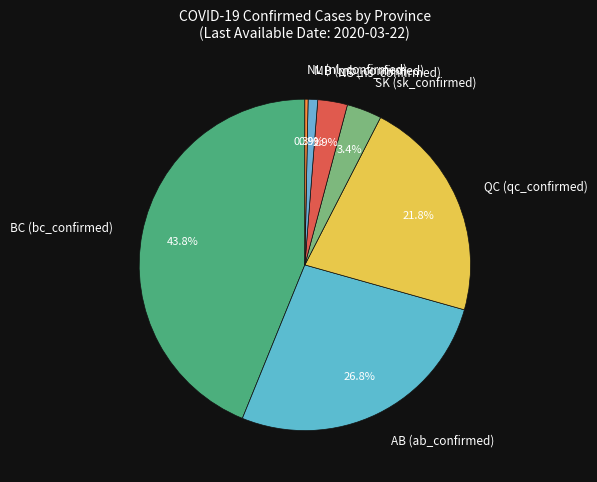

Does BC (bc_confirmed) account for over 50% of the chart?

No